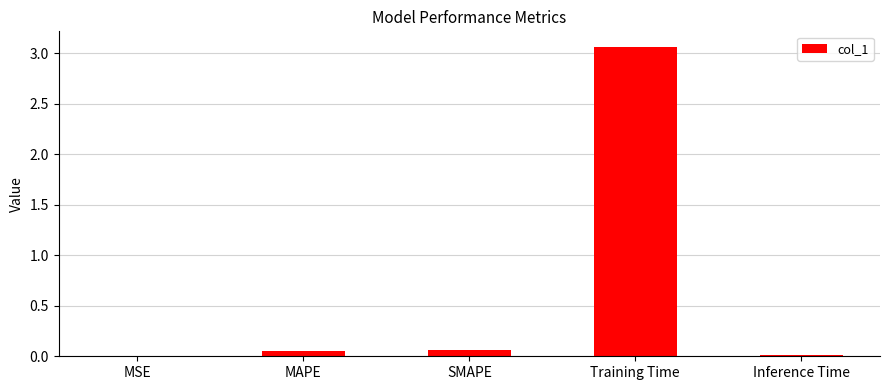

True or false: the data shows 0.0 at MSE.

True